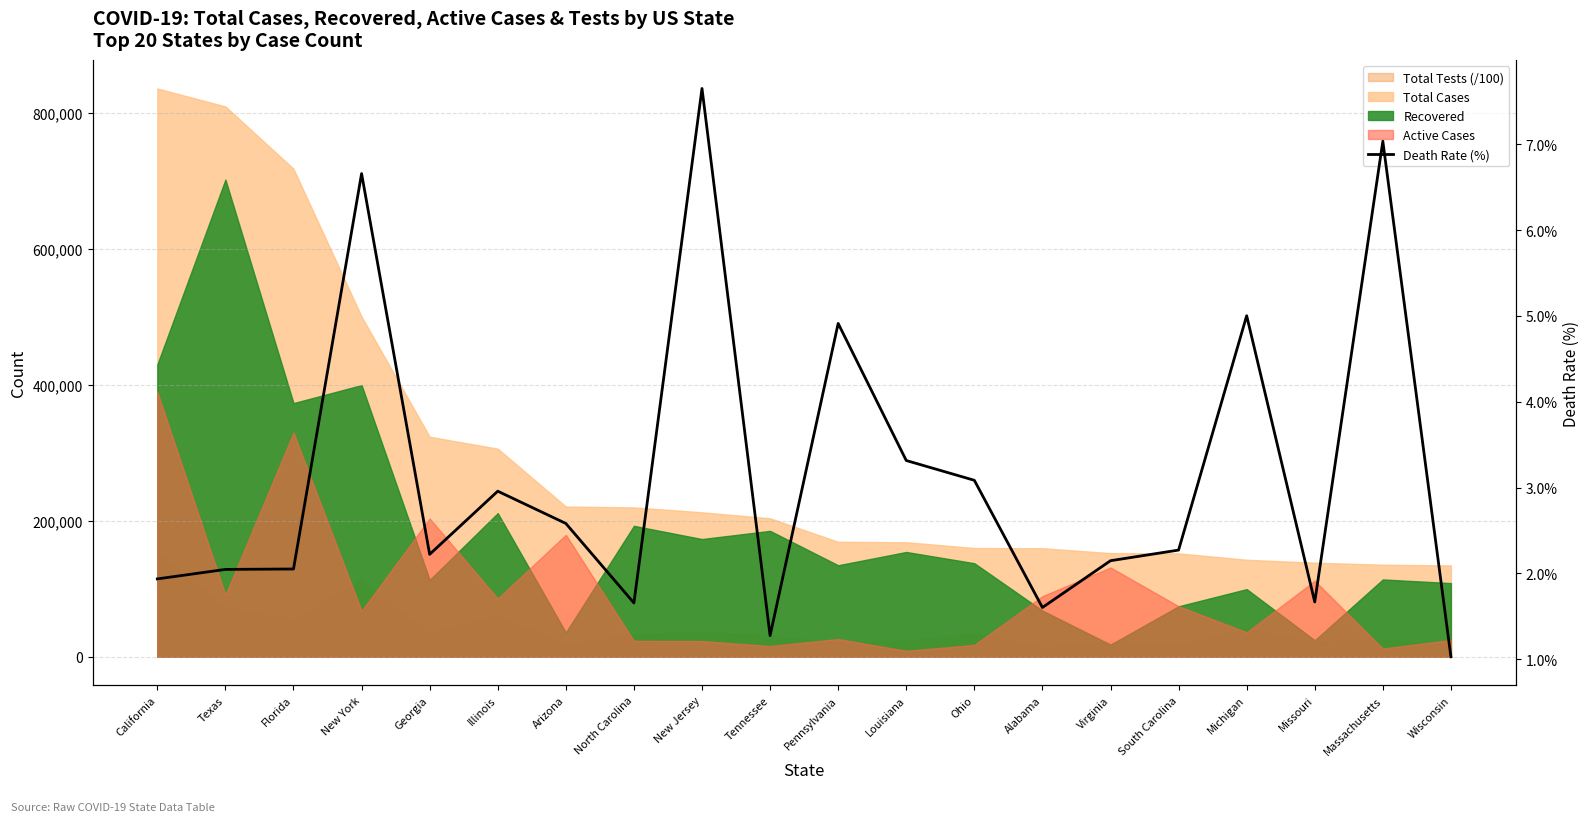

What is the greatest value displayed?

7.6